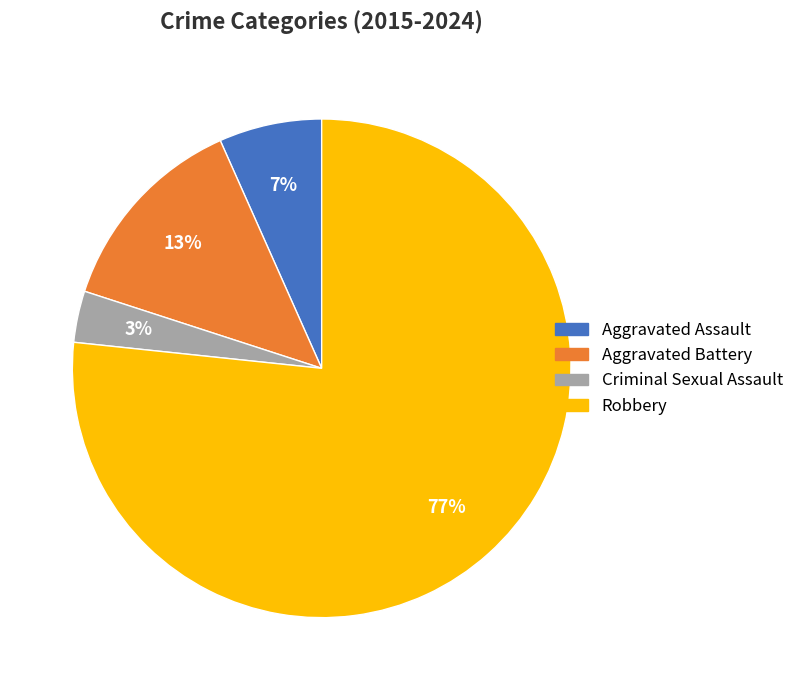

The Robbery slice represents 87% of the pie. True or false?

False